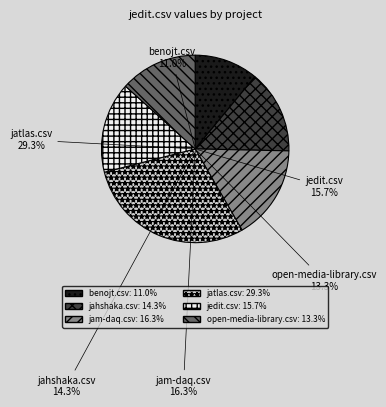

To the nearest percent, what is the average slice percentage?

17%